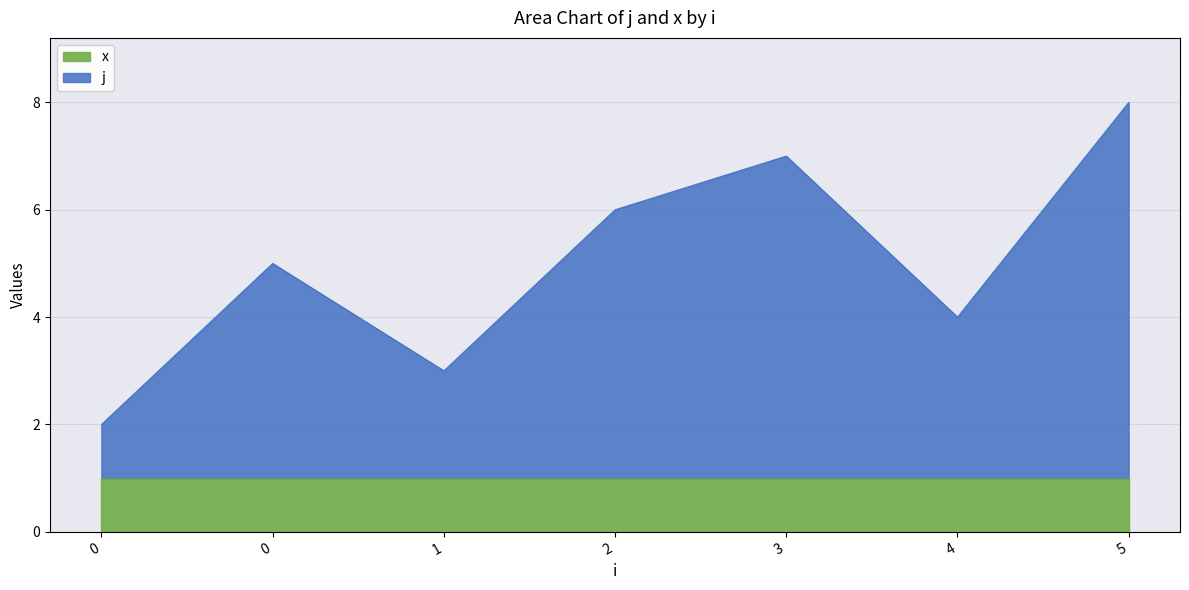

Which label corresponds to the largest value in the chart?

5